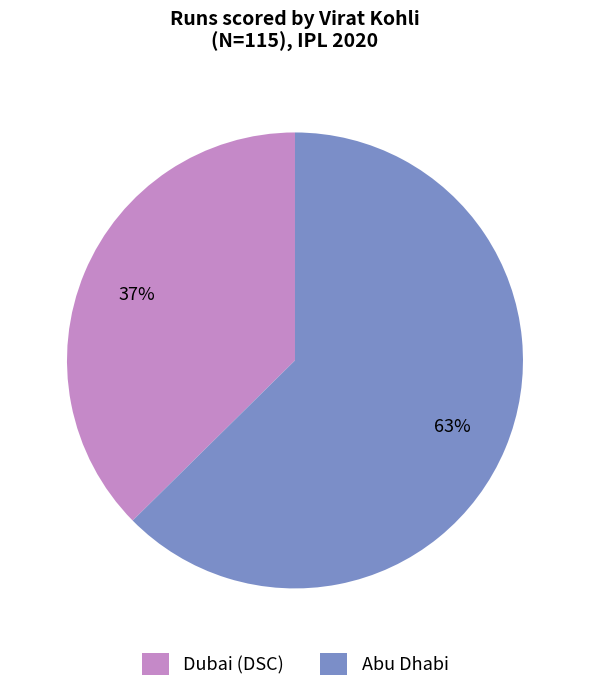

The Abu Dhabi slice represents 63% of the pie. True or false?

True